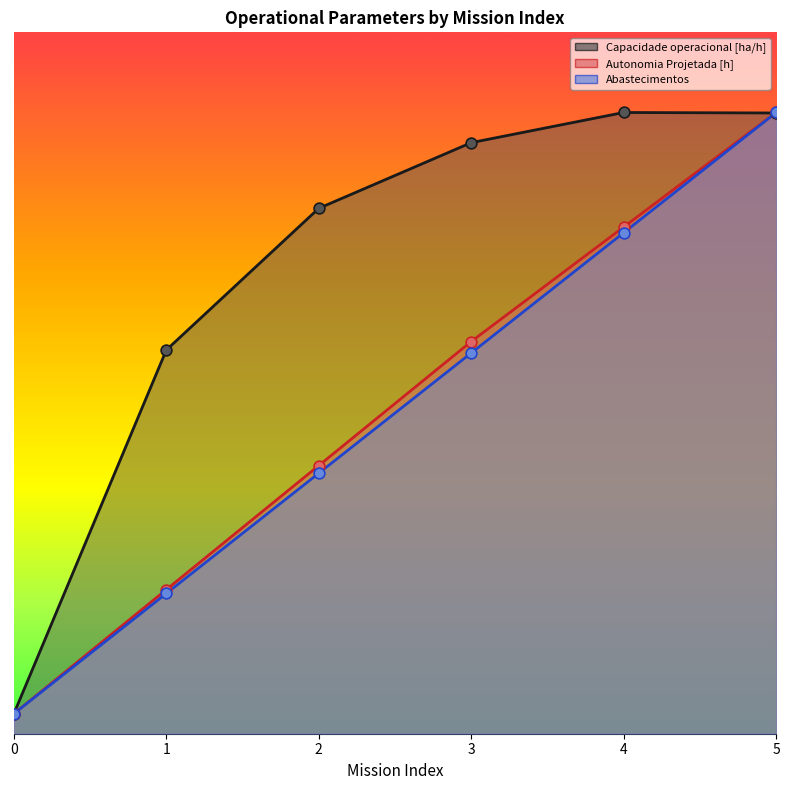

At which category is the sum across all series the highest?

5